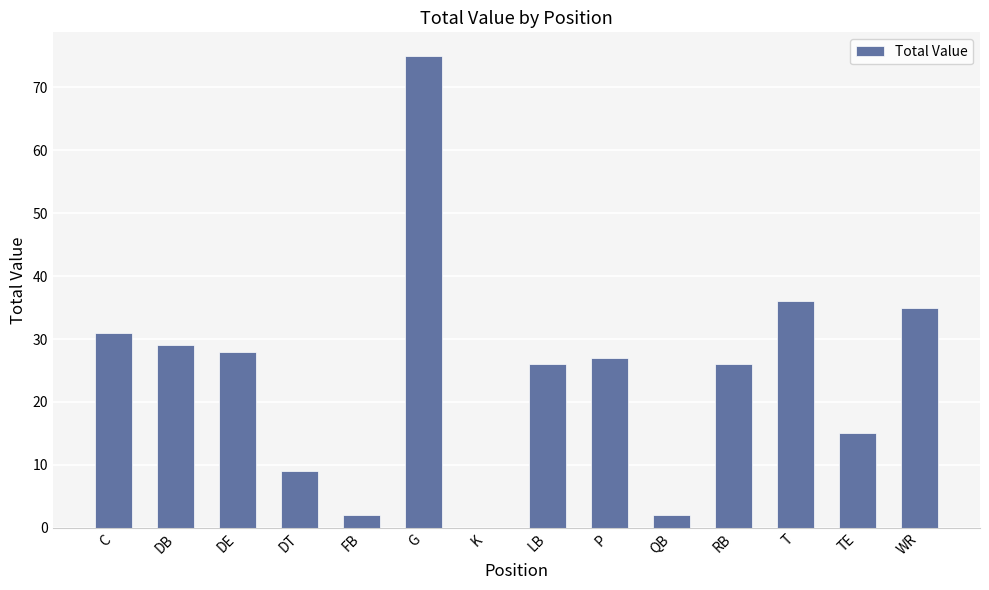

Read the value at WR.

35